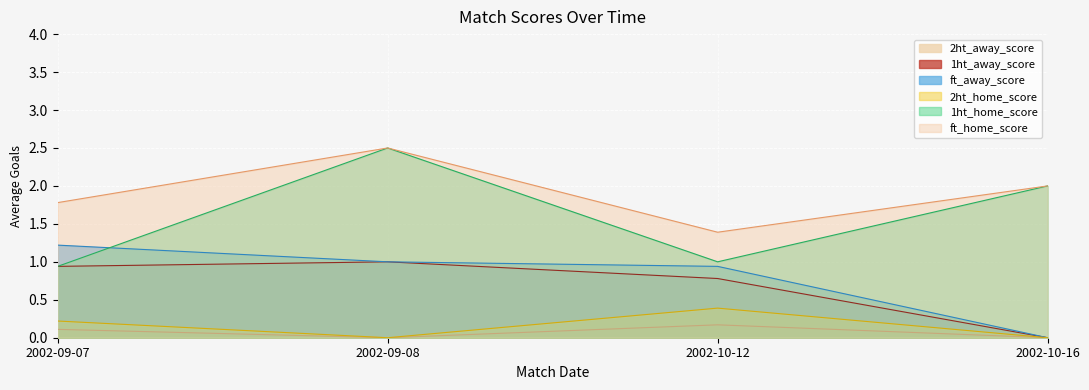

Reading left to right, list all the values displayed in this chart.

ft_home_score: 1.8	2.5	1.4	2.0
1ht_home_score: 0.9	2.5	1.0	2.0
2ht_home_score: 0.2	0.0	0.4	0.0
ft_away_score: 1.2	1.0	0.9	0.0
1ht_away_score: 0.9	1.0	0.8	0.0
2ht_away_score: 0.1	0.0	0.2	0.0